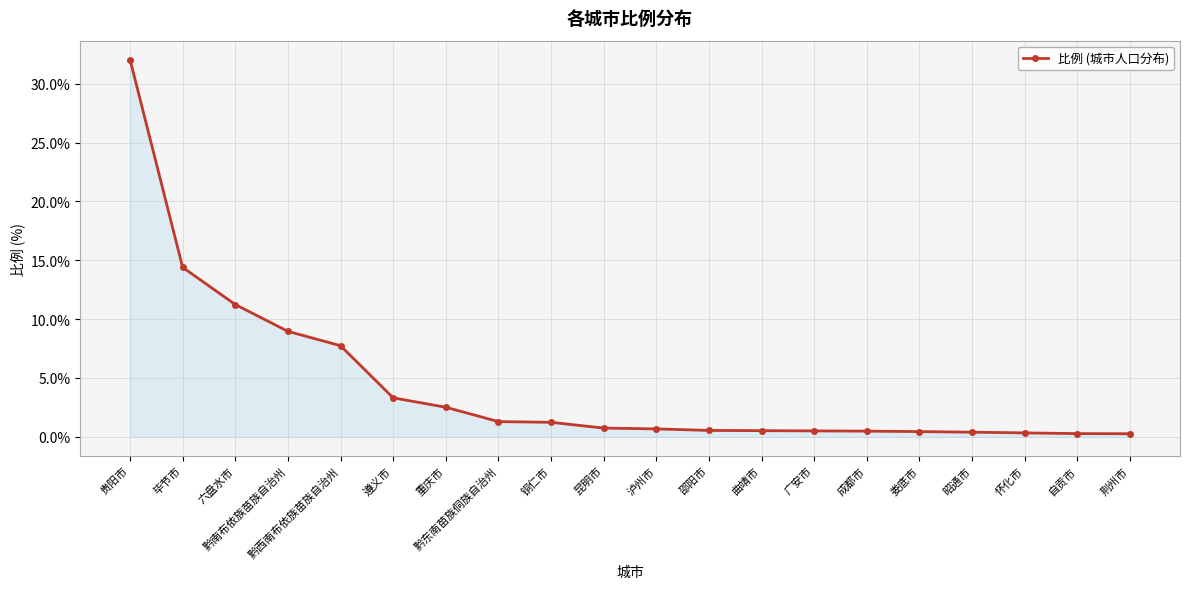

Between 怀化市 and 重庆市, which is larger?

重庆市